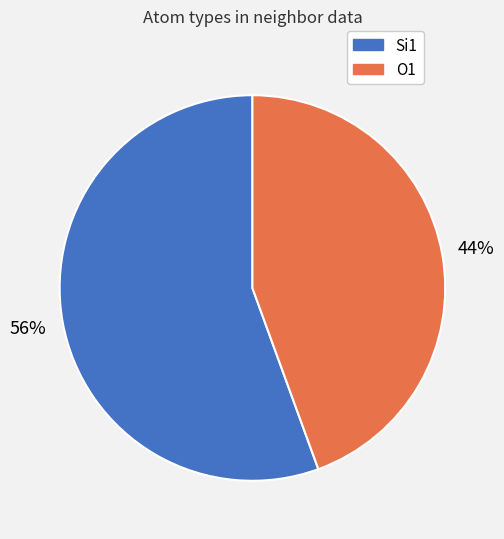

How many segments does this pie chart have?

2